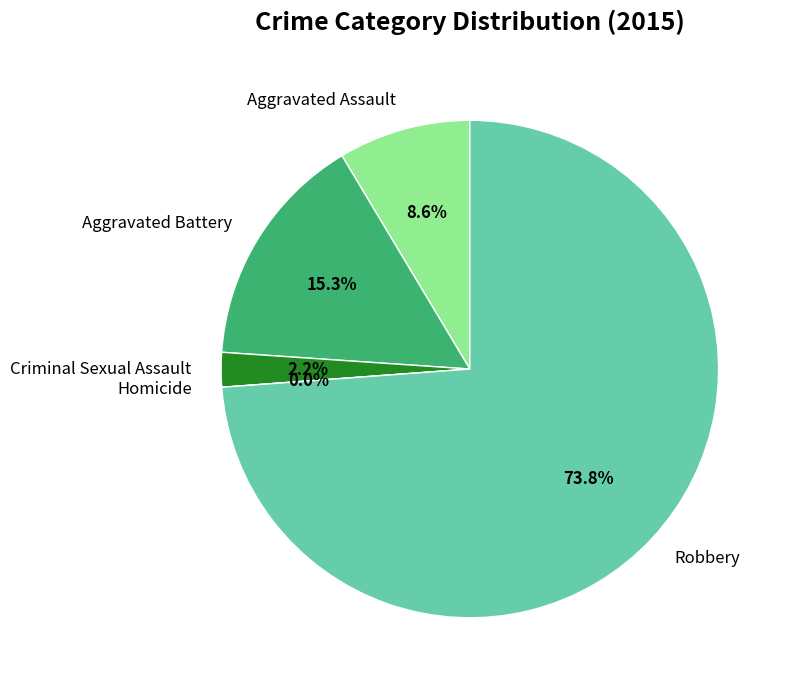

Which has a higher value, Robbery or Homicide?

Robbery